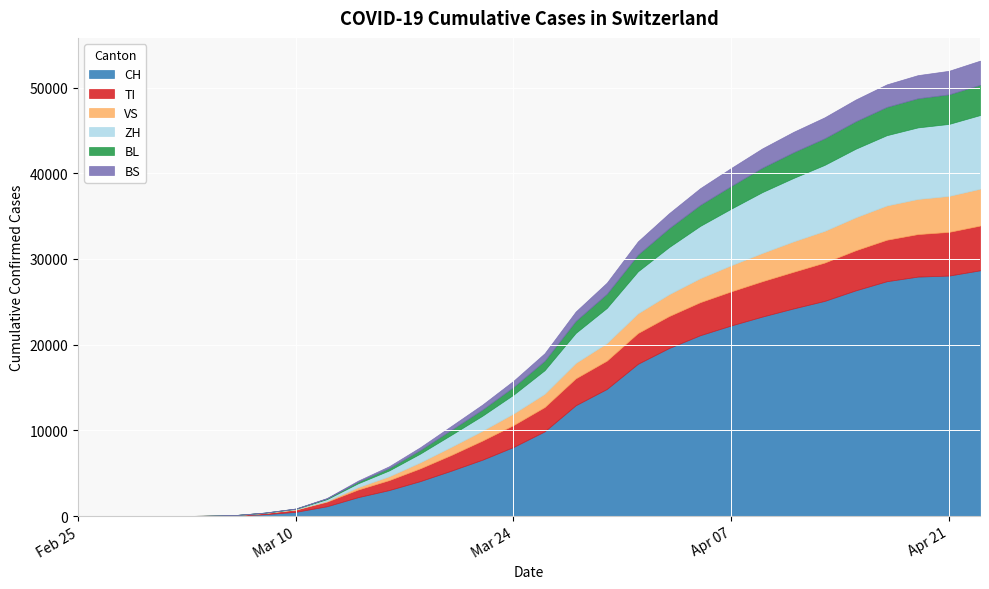

What is the sum of the VS values at 2020-04-09 and 2020-04-07?

6350